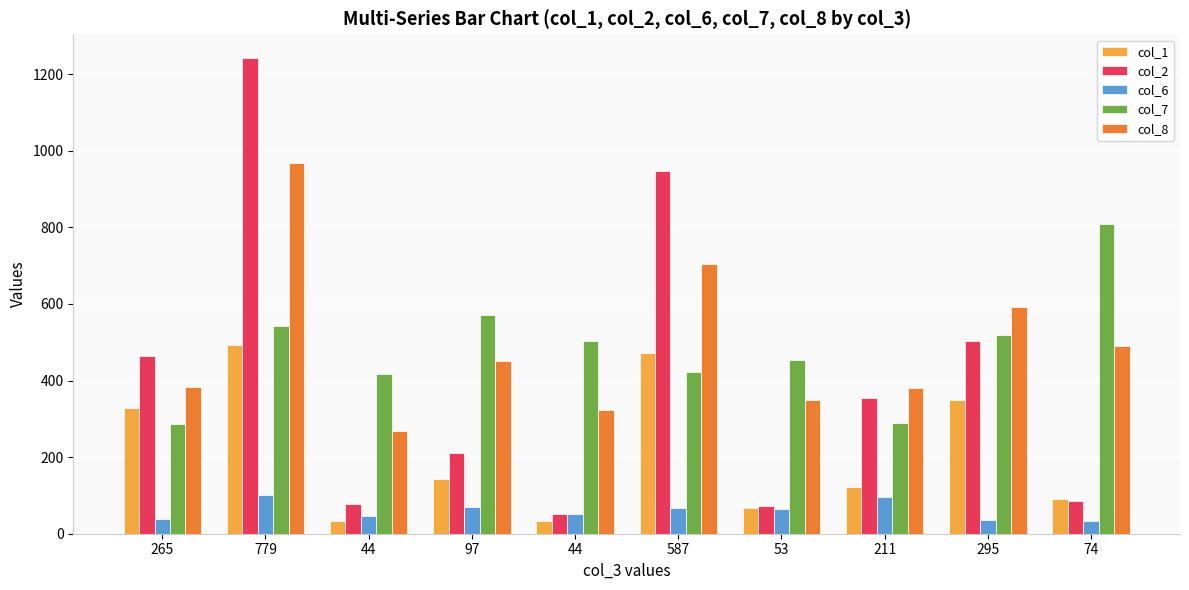

At which category is the sum across all series the highest?

779